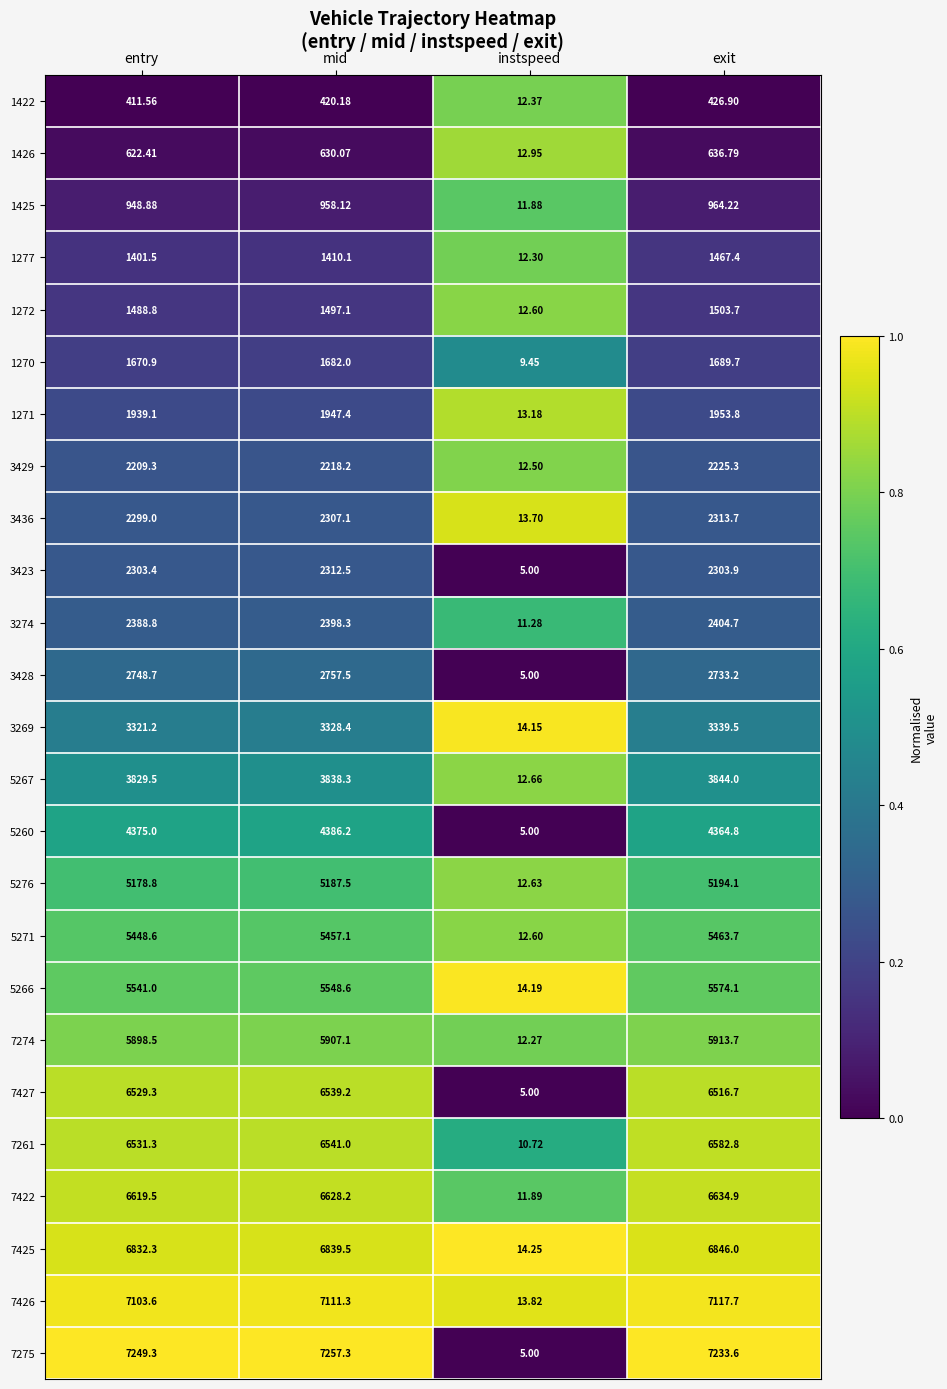

Is the value of 7426 at exit greater than the value of 5266 at mid?

Yes